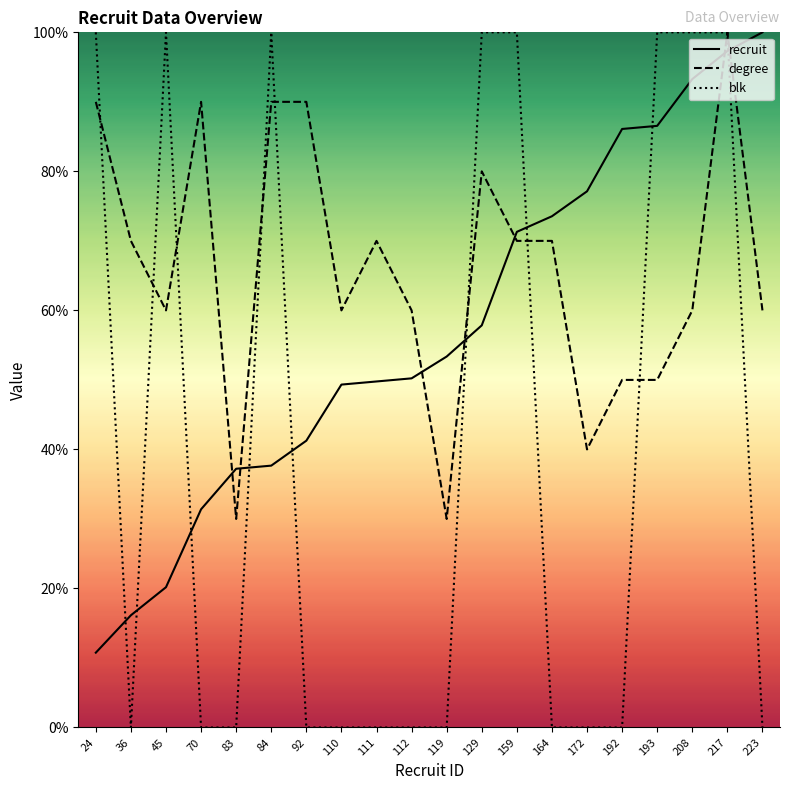

At which label does recruit first exceed 53?

119